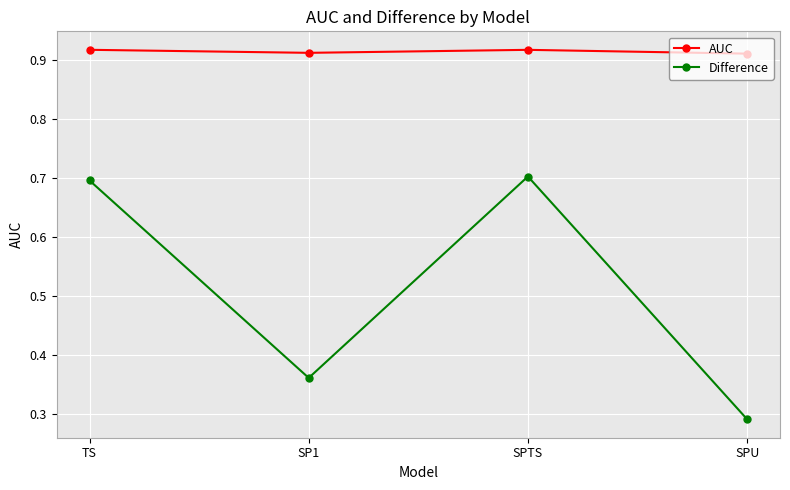

At which category does Difference reach its first local valley?

SP1